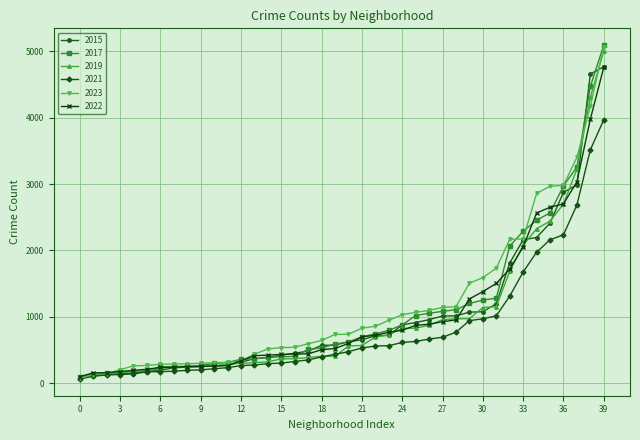

What are all the series names shown in the legend?

2015, 2017, 2019, 2021, 2023, 2022